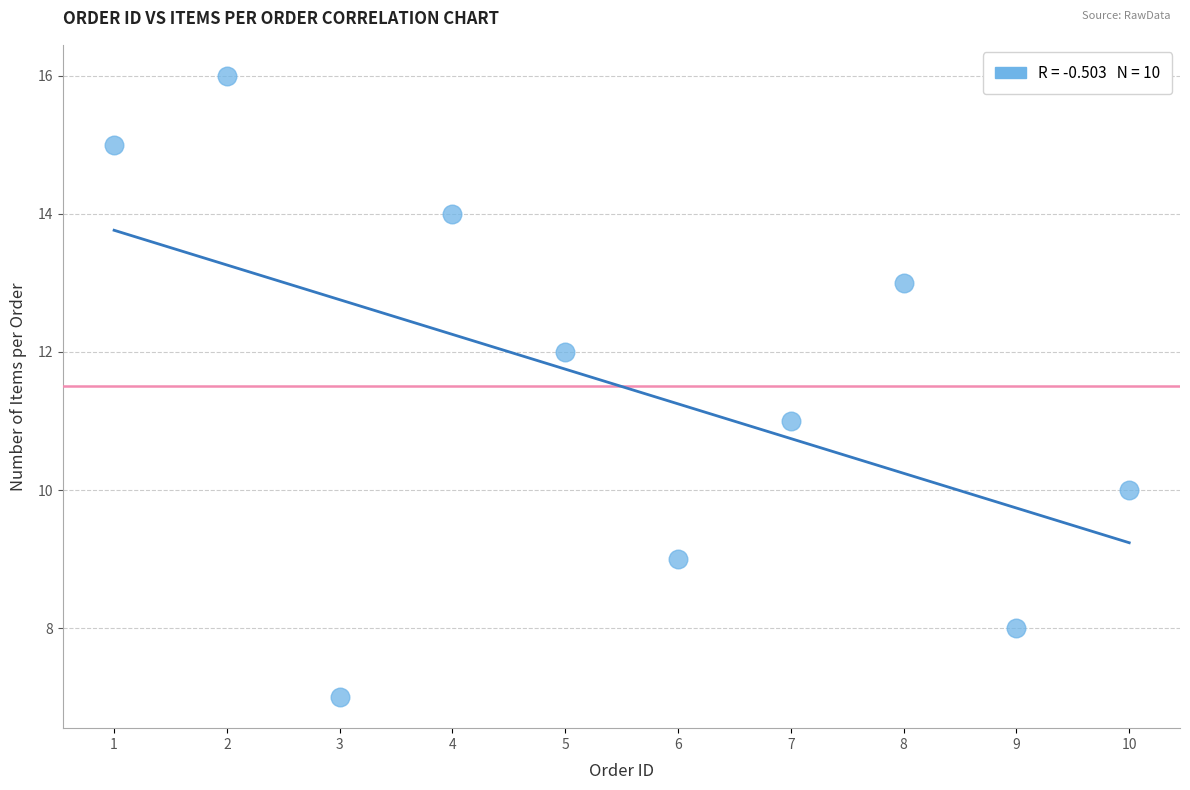

What is the average Y value?

12